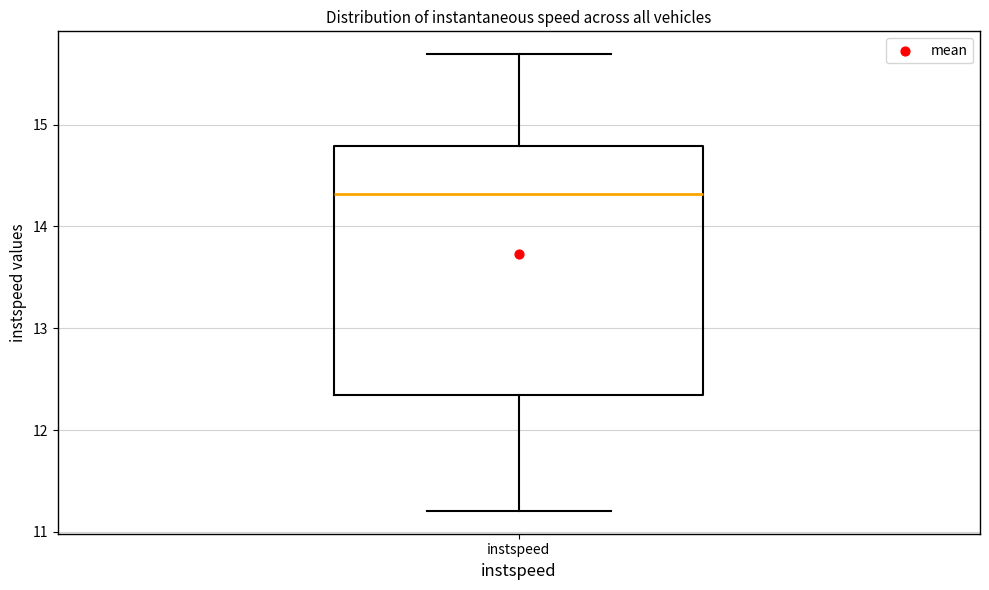

Where is the upper edge of the box for instspeed on the y-axis? The values are not printed on the chart, so give them approximately, as read against the axis.

14.8